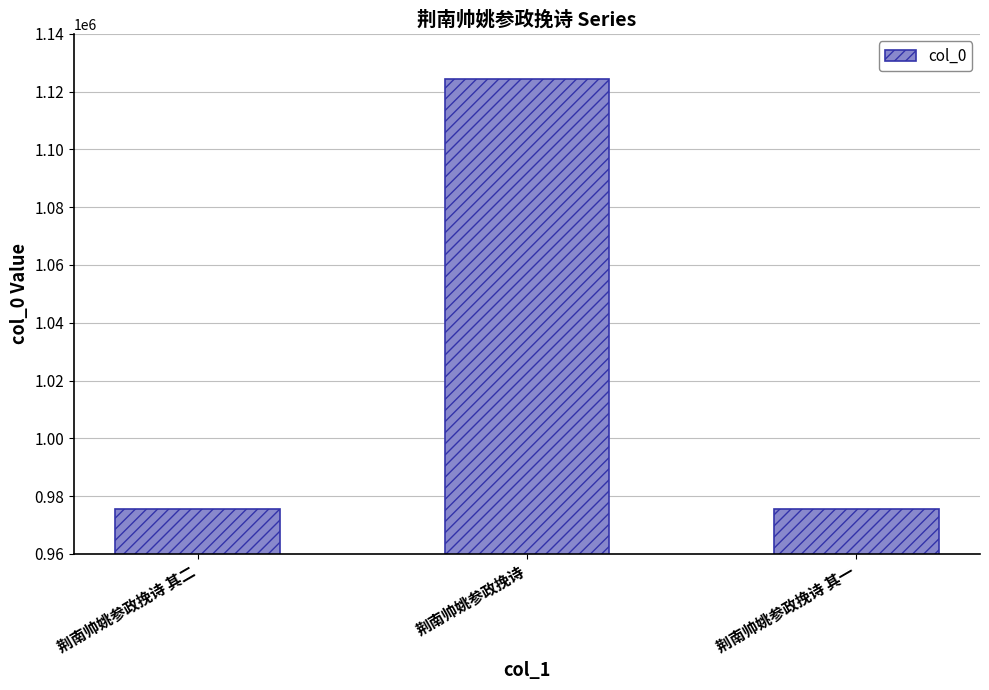

Approximately how many times larger is the value at 荆南帅姚参政挽诗 compared to 荆南帅姚参政挽诗 其二?

1.2